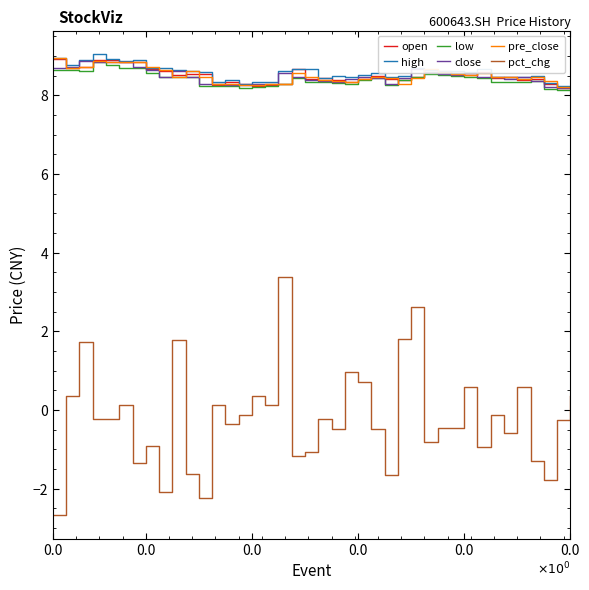

At how many categories does at least one series exceed 7?

40